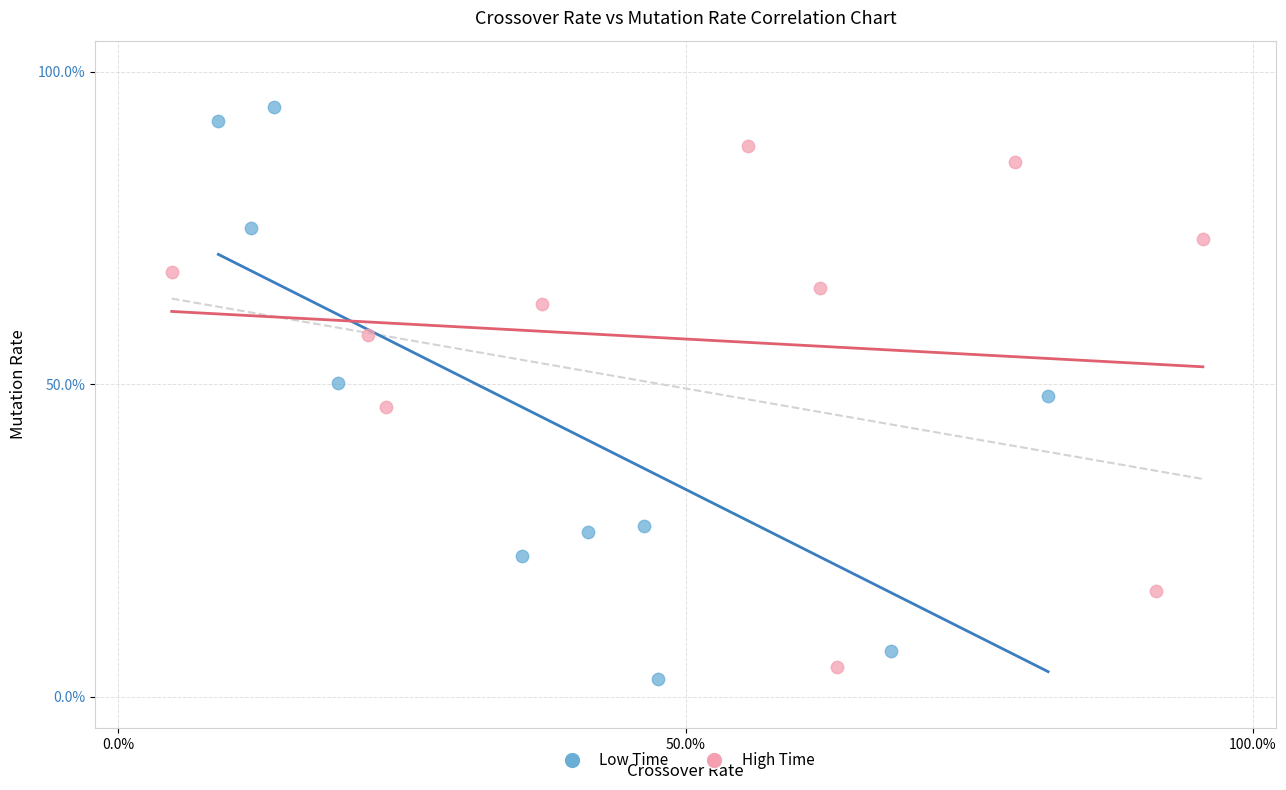

What are all the series names shown in the legend?

Low Time, High Time